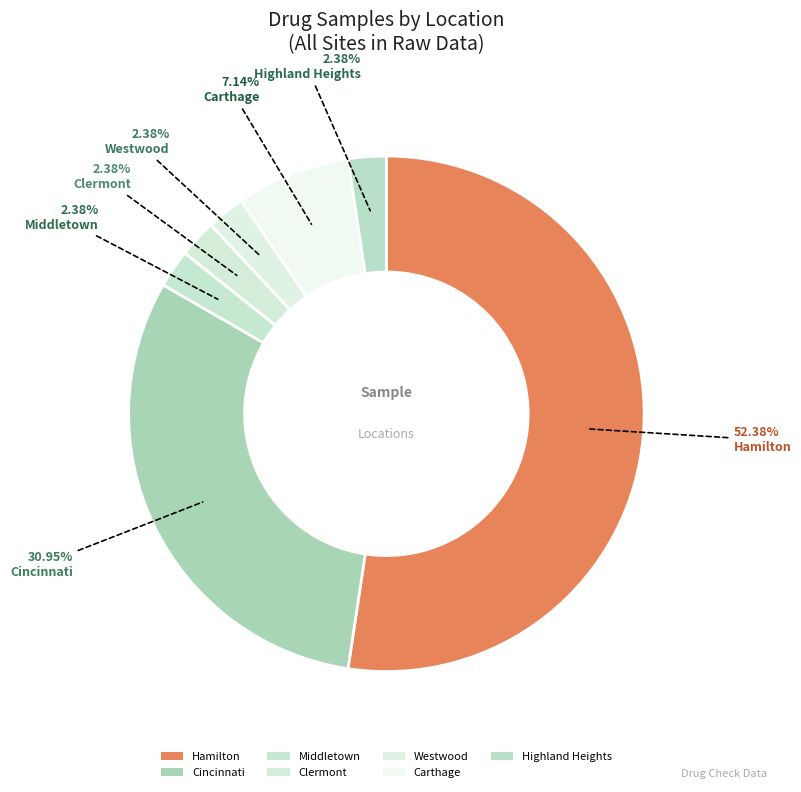

How many segments does this pie chart have?

7